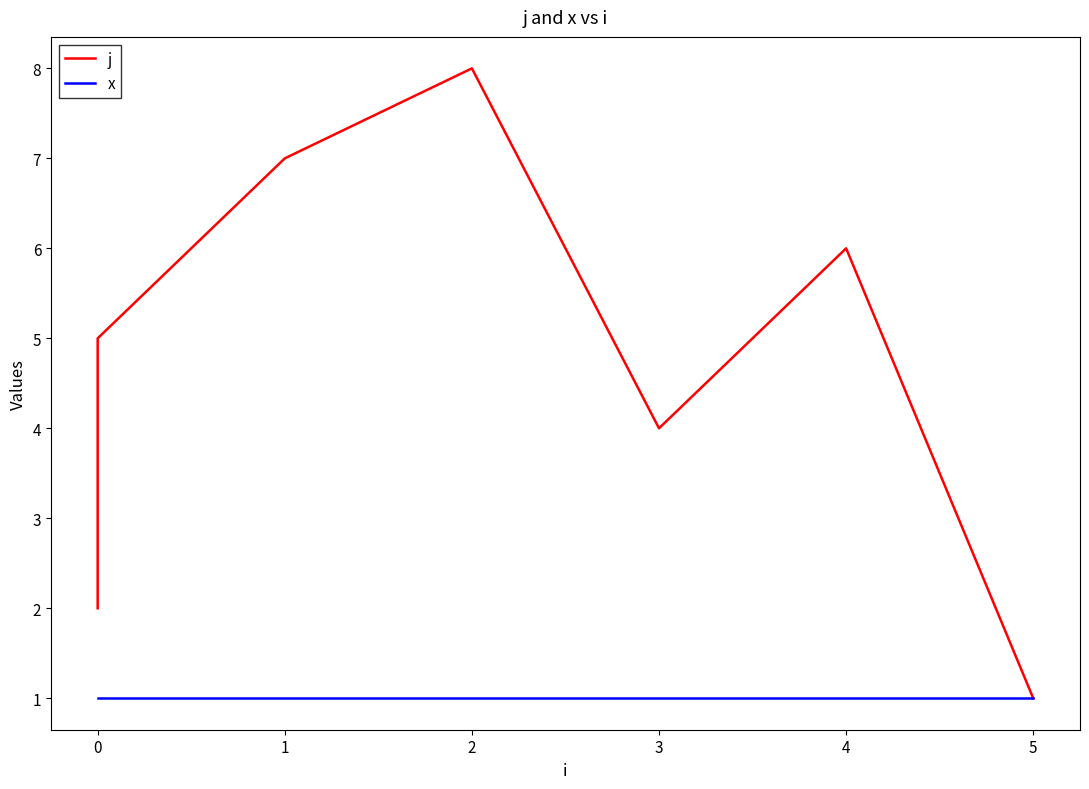

What is the sum of the x values at 0 and 1?

2